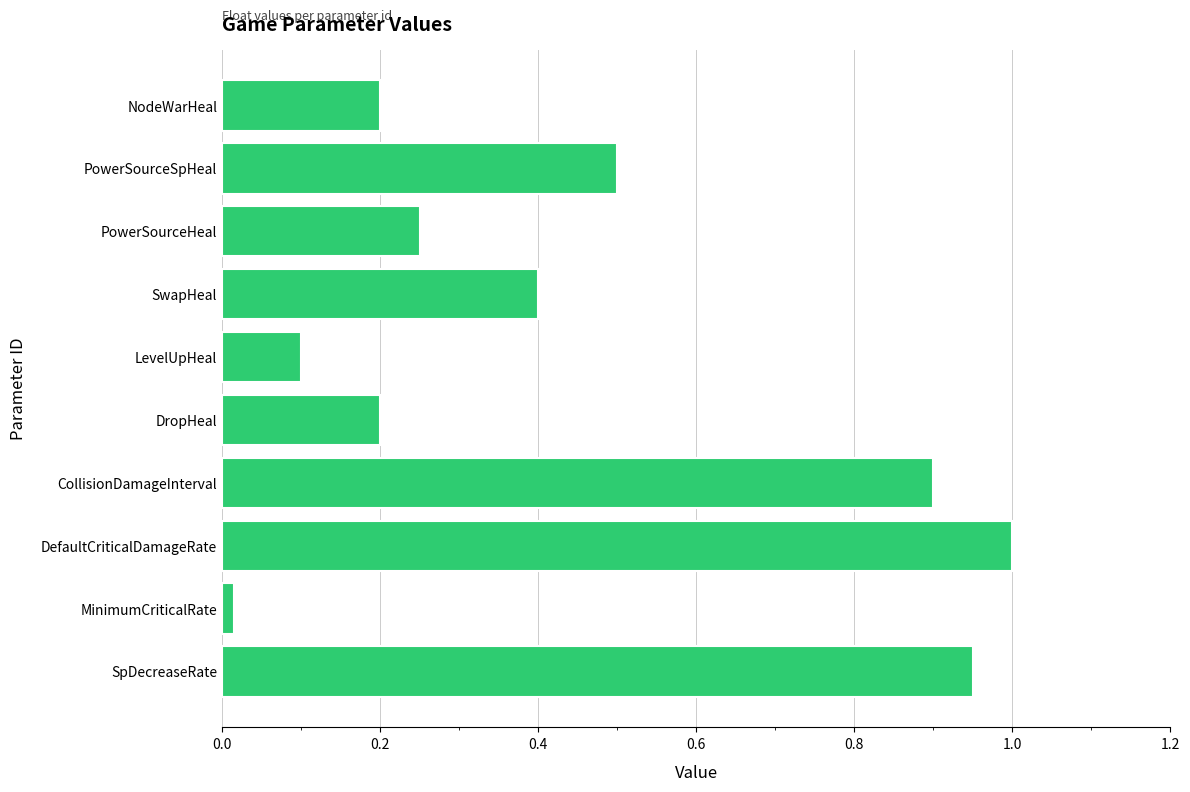

What is the difference between the values at DefaultCriticalDamageRate and SwapHeal?

0.6